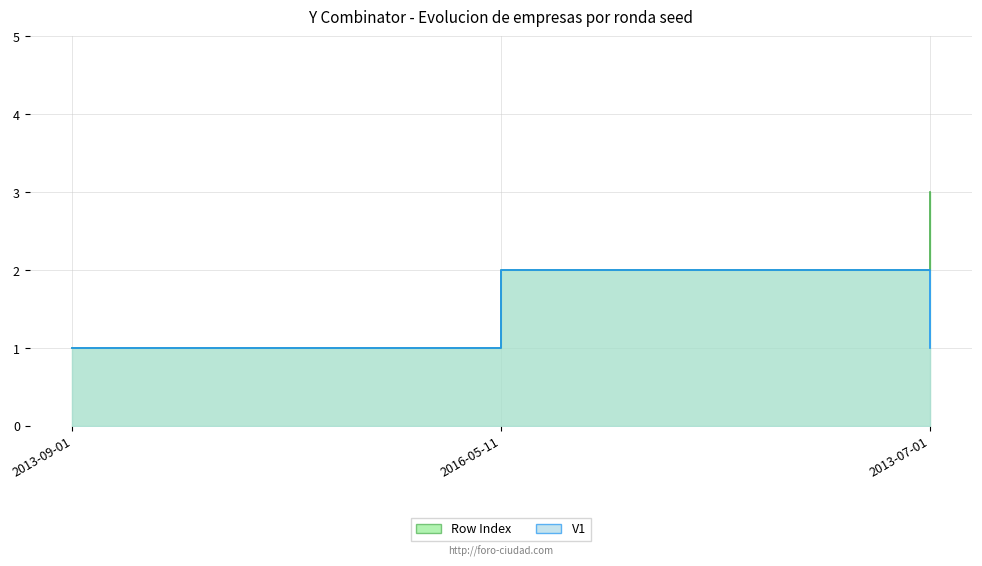

List the labels in order of V1 value, largest first.

2016-05-11, 2013-09-01, 2013-07-01